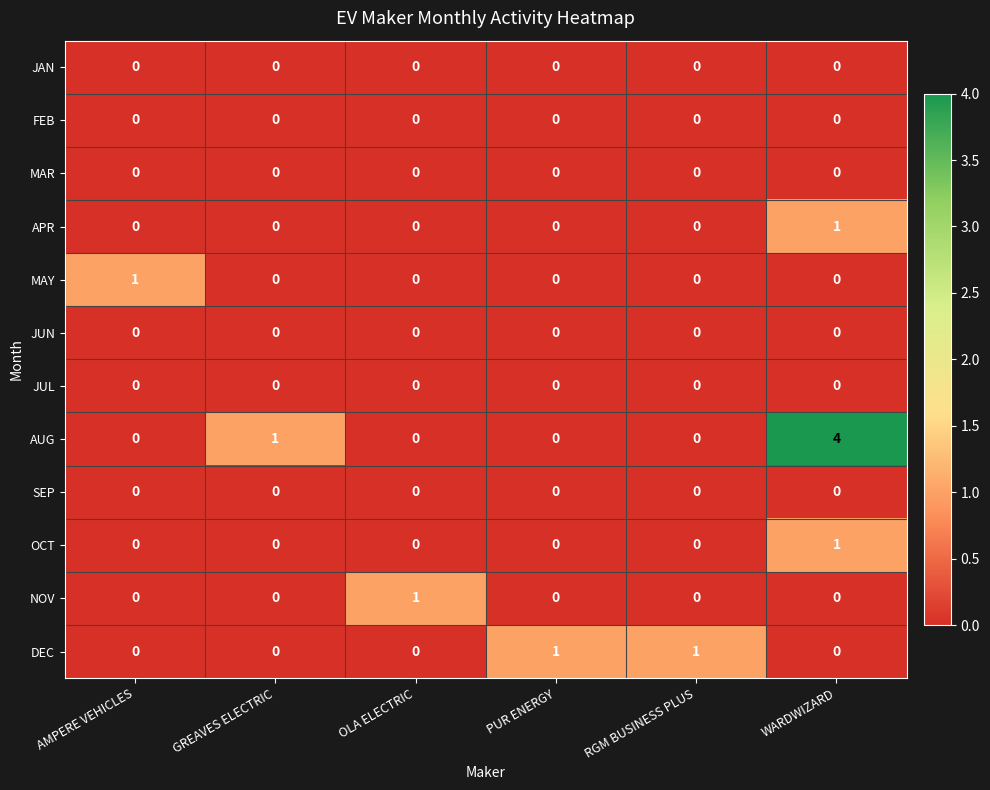

Between GREAVES ELECTRIC and WARDWIZARD, which series saw the biggest shift?

AUG